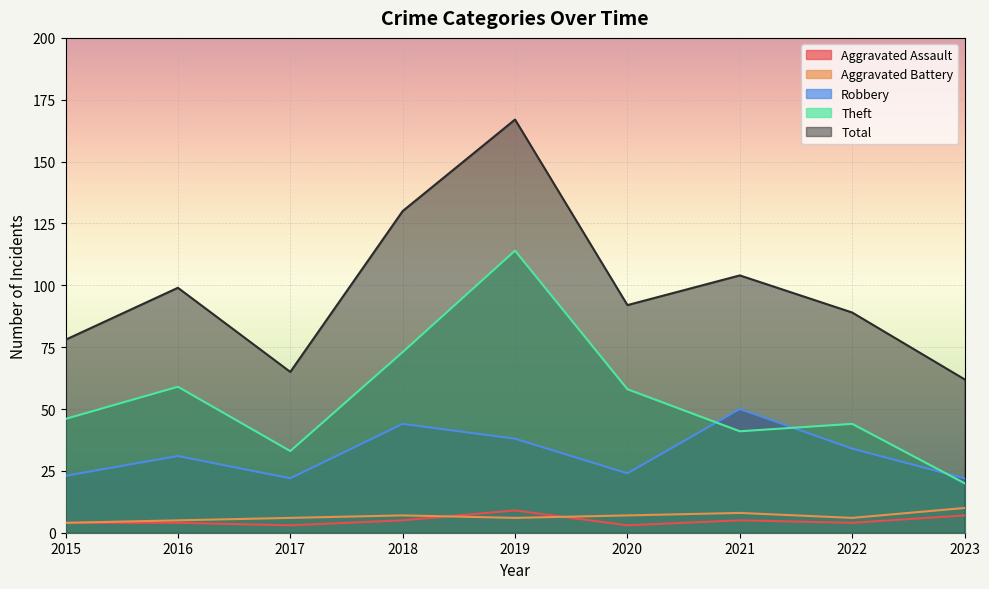

How many intersections are there between Aggravated Battery and Aggravated Assault?

2